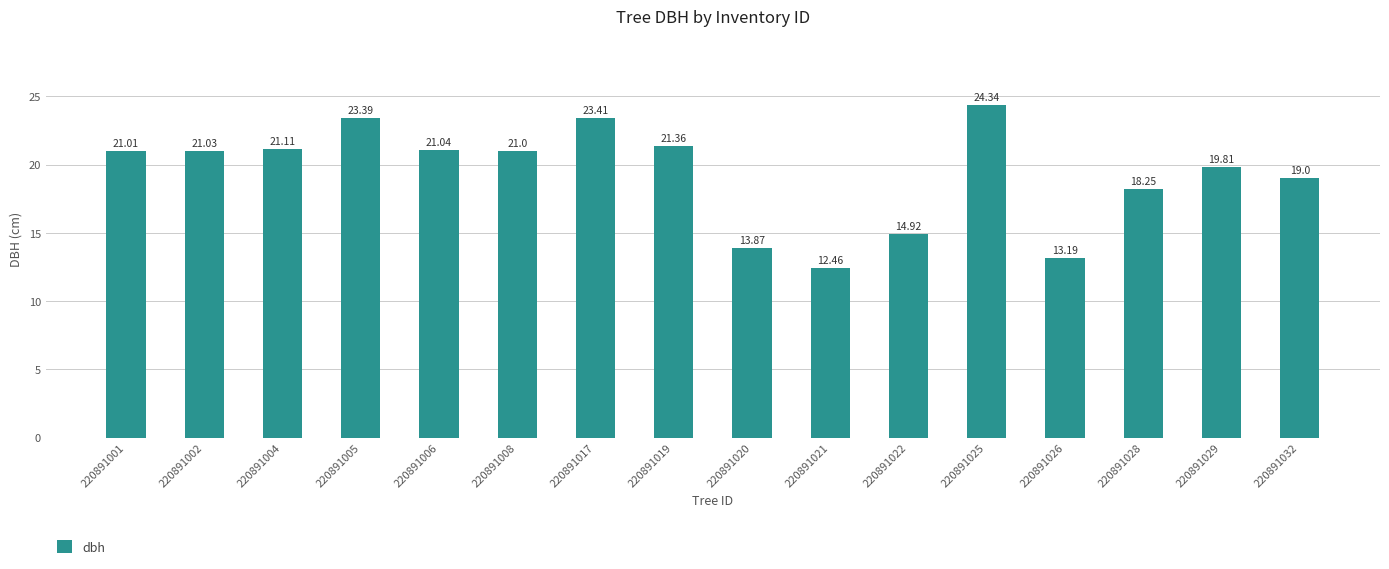

Where does the data first go above 21?

220891001